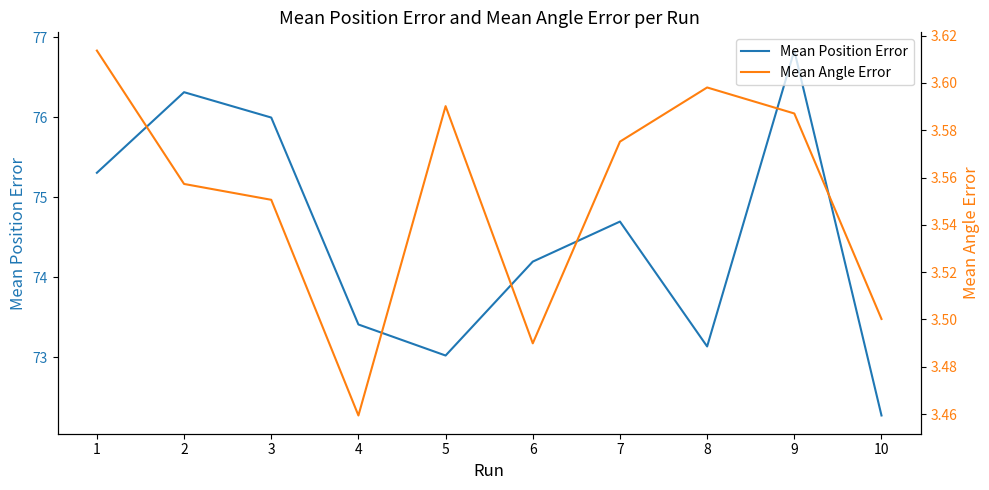

Which label corresponds to the largest value in the chart?

9